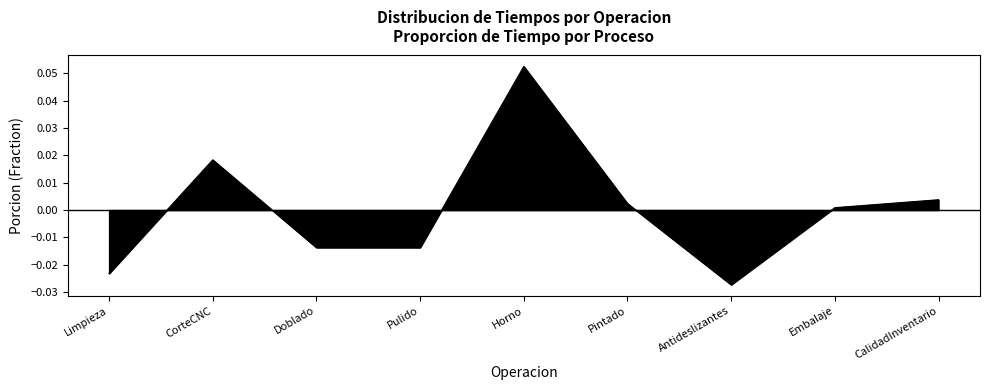

The chart shows a value of -0.0 at Limpieza. True or false?

True